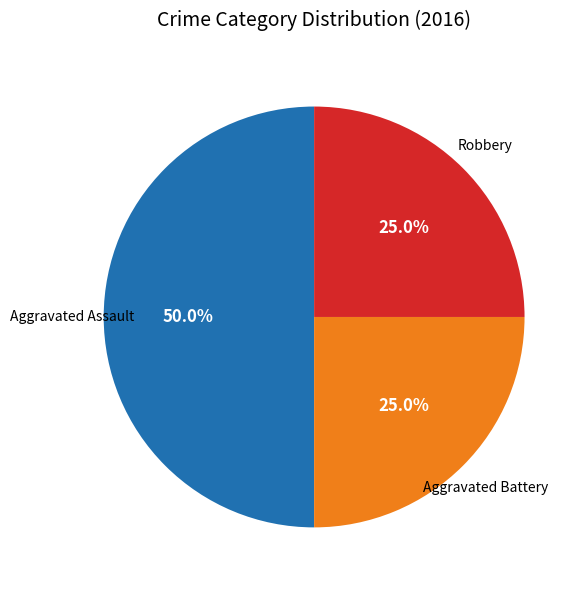

How many slices are in this pie chart?

3